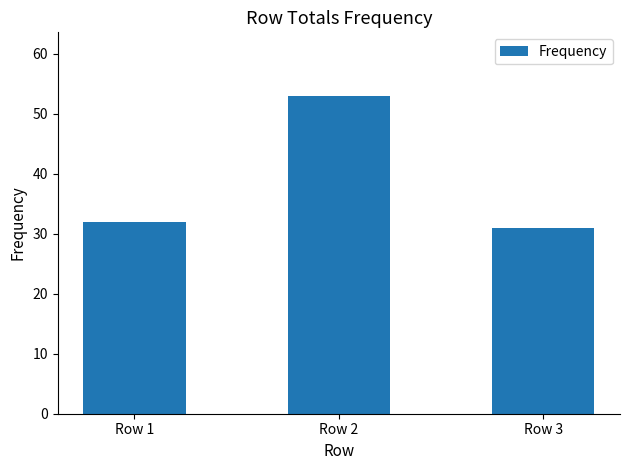

List the labels in order of value, largest first.

Row 2, Row 1, Row 3